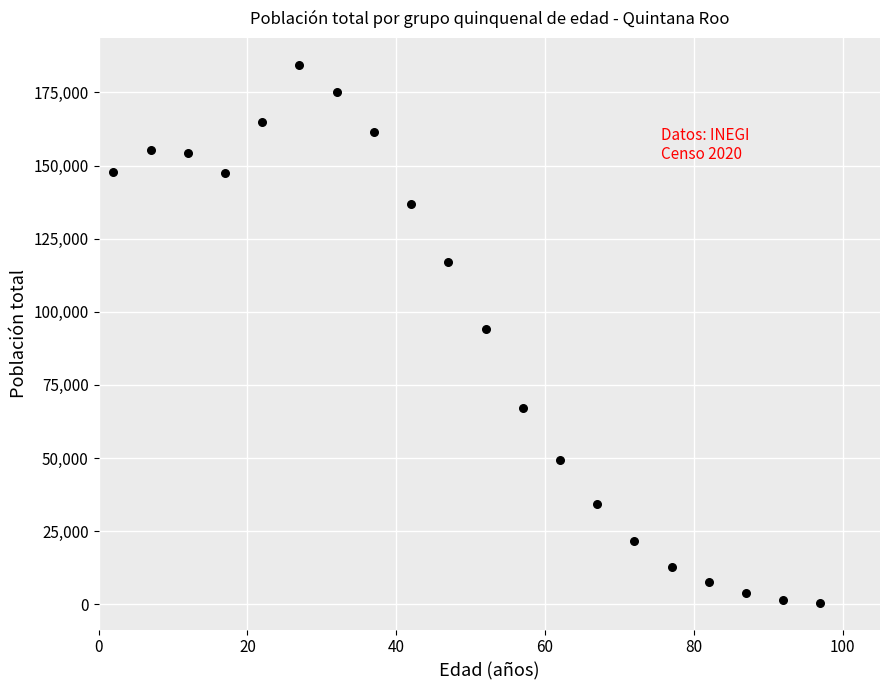

What is the range of Y values (max minus min)?

183916